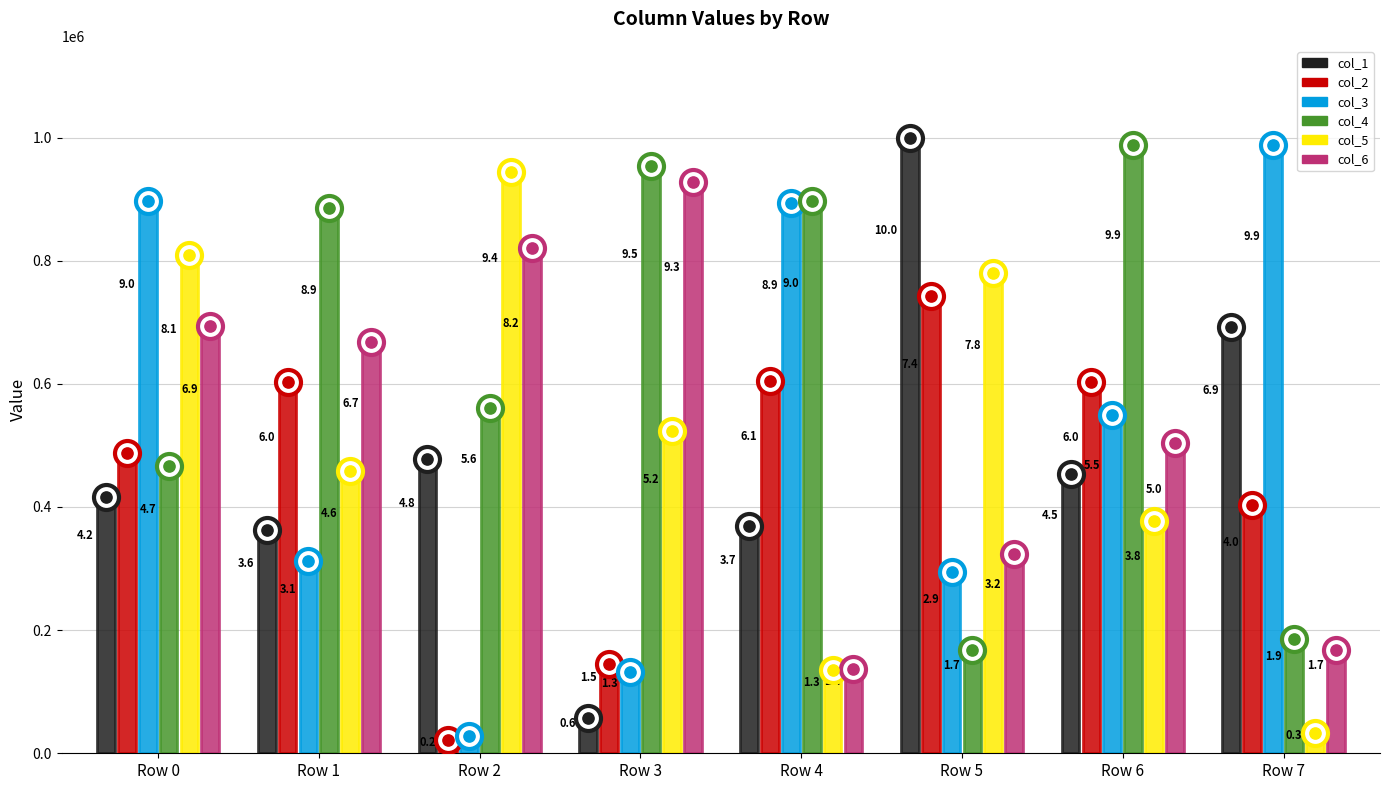

Is the value of col_6 at Row 2 greater than the value of col_2 at Row 0?

Yes